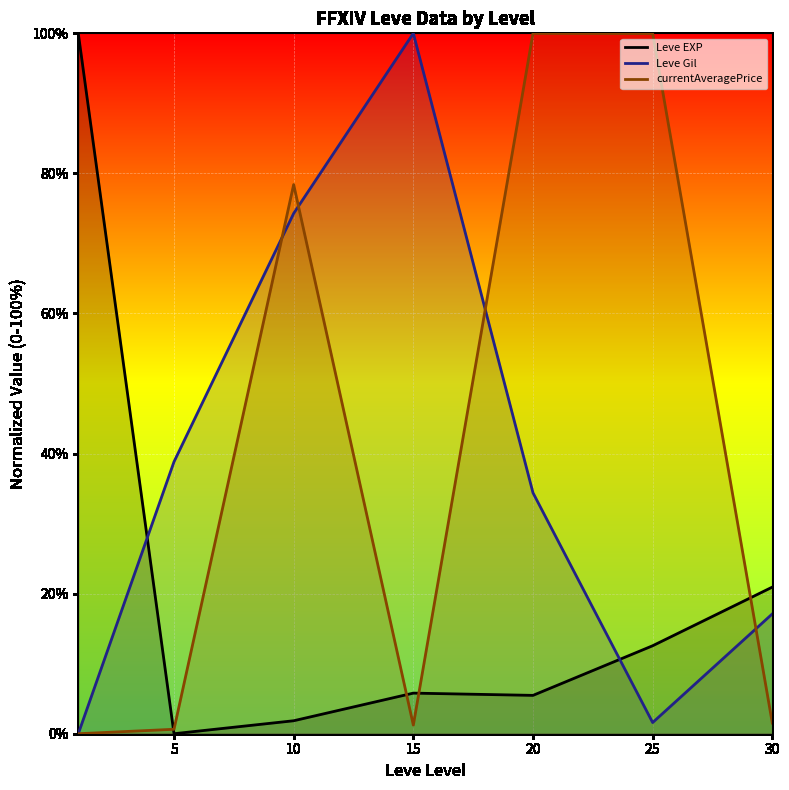

At which category is the sum across all series the highest?

10